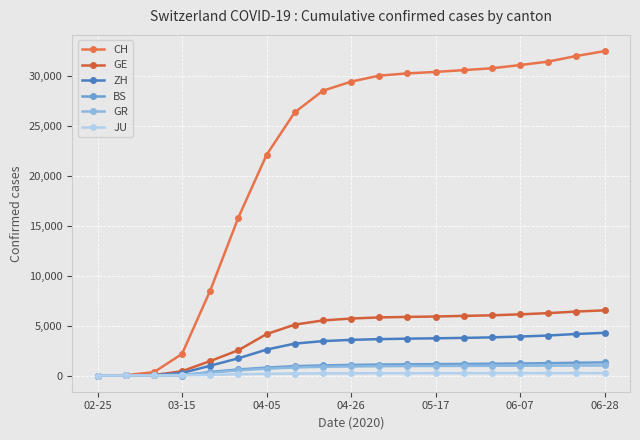

Reading left to right, transcribe all the data shown in this chart.

CH: 0	36	327	2160	8498	15809	22077	26336	28496	29407	30009	30233	30380	30562	30746	31067	31416	31978	32463
GE: 0	10	45	430	1445	2530	4143	5090	5511	5701	5813	5864	5903	5965	6022	6122	6242	6401	6521
ZH: 0	7	40	250	978	1722	2593	3192	3440	3567	3640	3687	3723	3764	3816	3898	4002	4156	4269
BS: 0	1	24	0	356	605	793	938	1012	1058	1097	1120	1141	1161	1181	1204	1237	1277	1317
GR: 0	6	18	71	284	519	681	805	874	905	929	948	953	963	973	981	988	997	1006
JU: 0	1	5	19	61	127	163	195	215	220	225	228	230	232	234	236	238	240	243